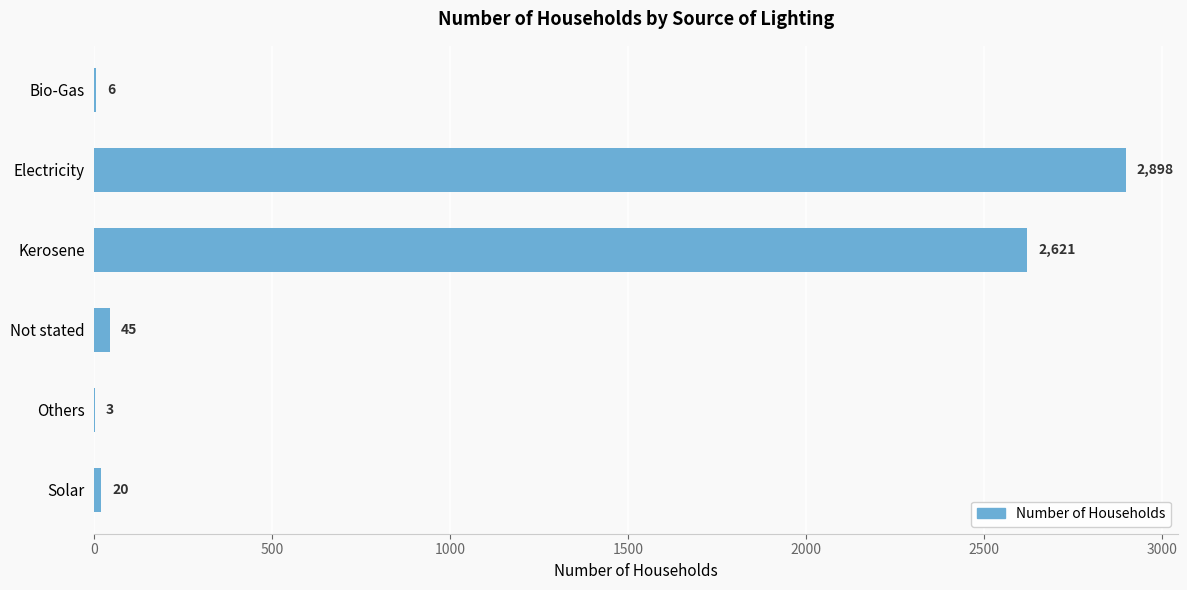

The chart shows a value of 4349 at Kerosene. True or false?

False